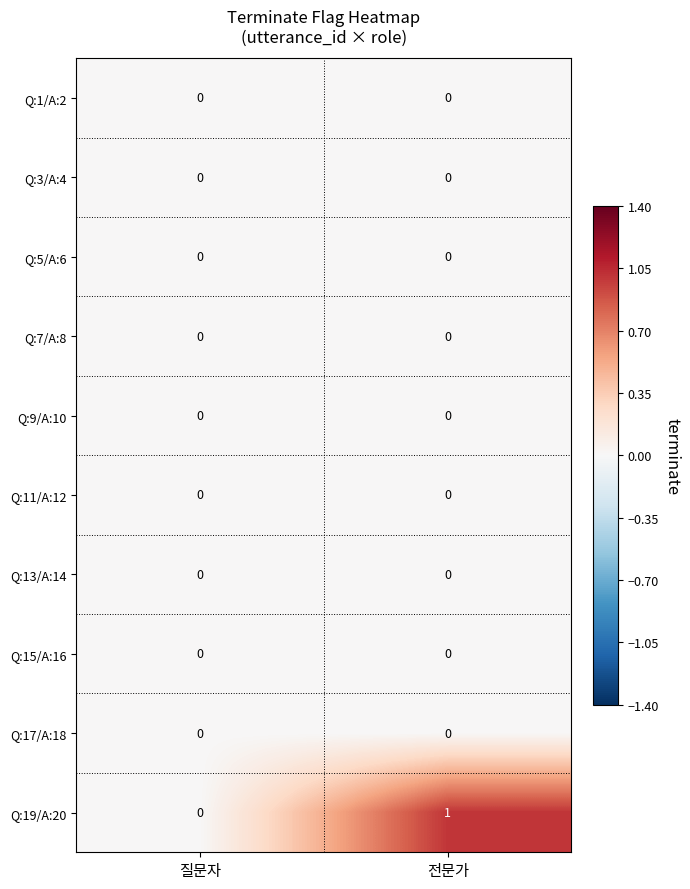

At which category is the sum across all series the highest?

전문가